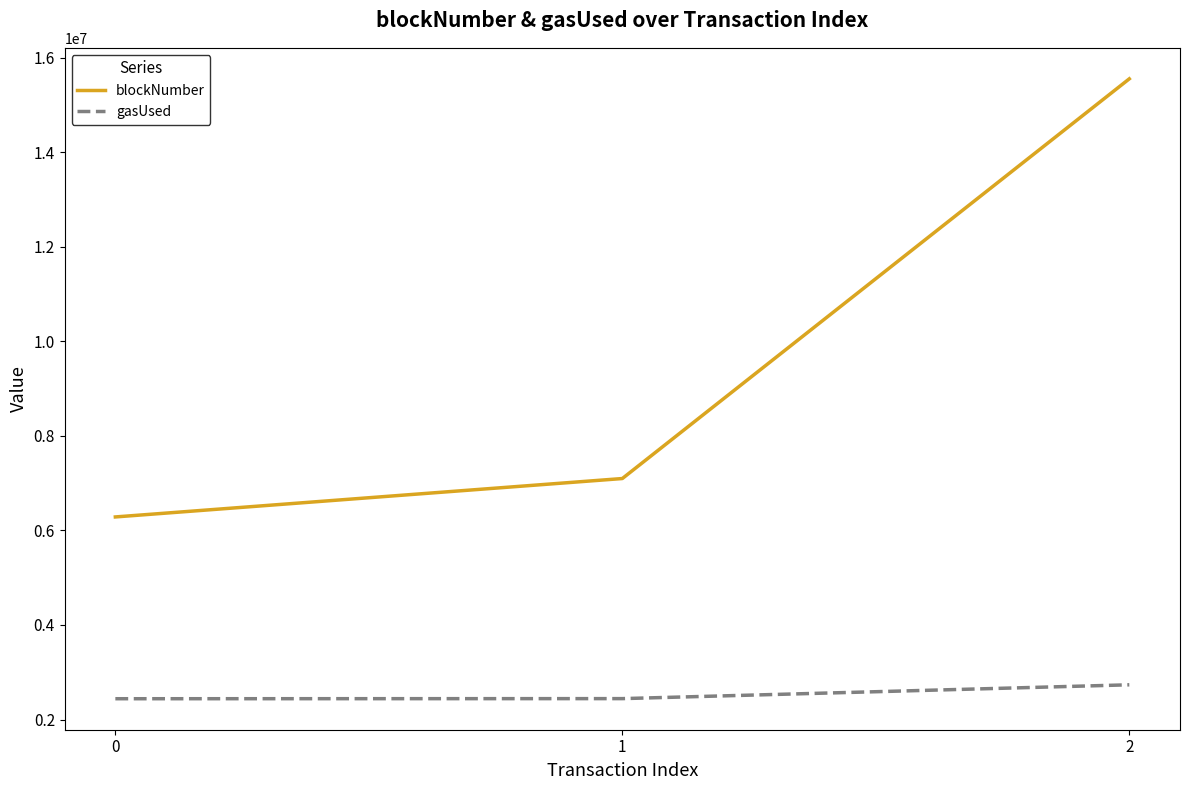

List the labels in order of blockNumber value, smallest first.

0, 1, 2